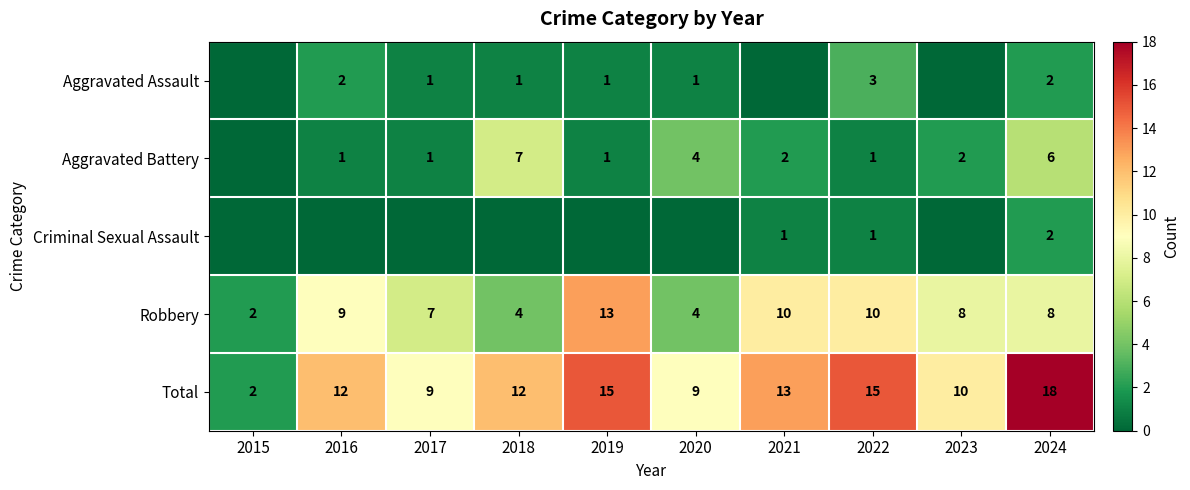

True or false: Robbery has a value of 1 at 2020.

False